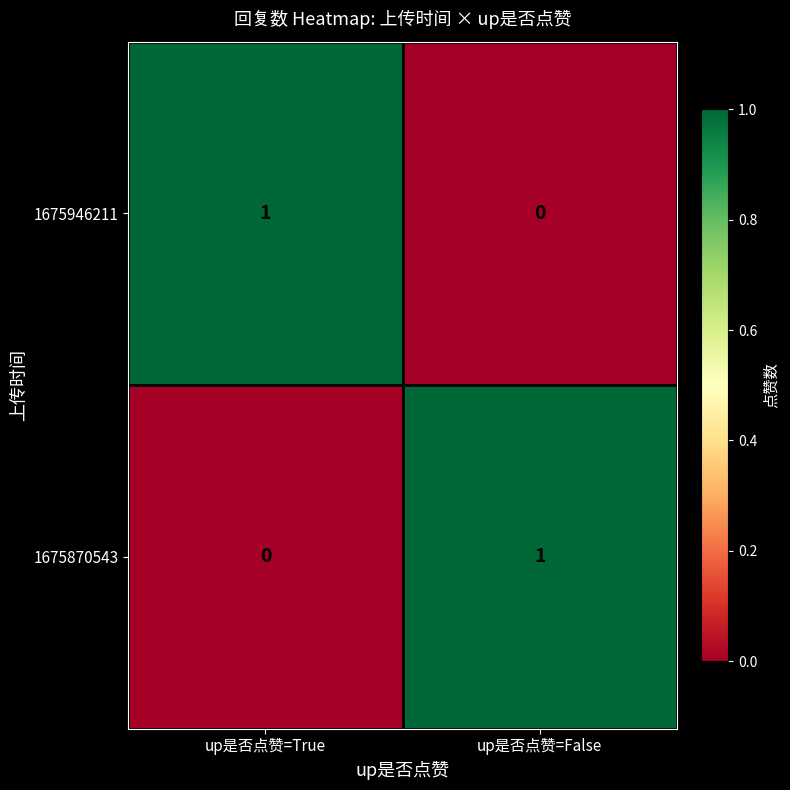

At which label does 1675870543 reach its minimum?

up是否点赞=True